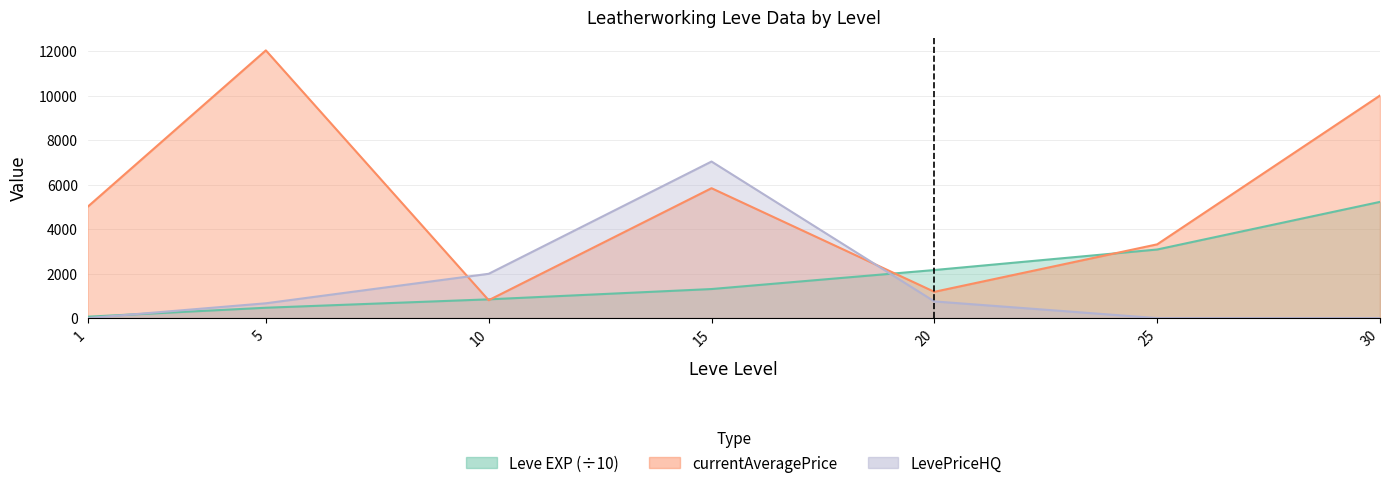

The currentAveragePriceHQ series shows 666.0 at 5. True or false?

True